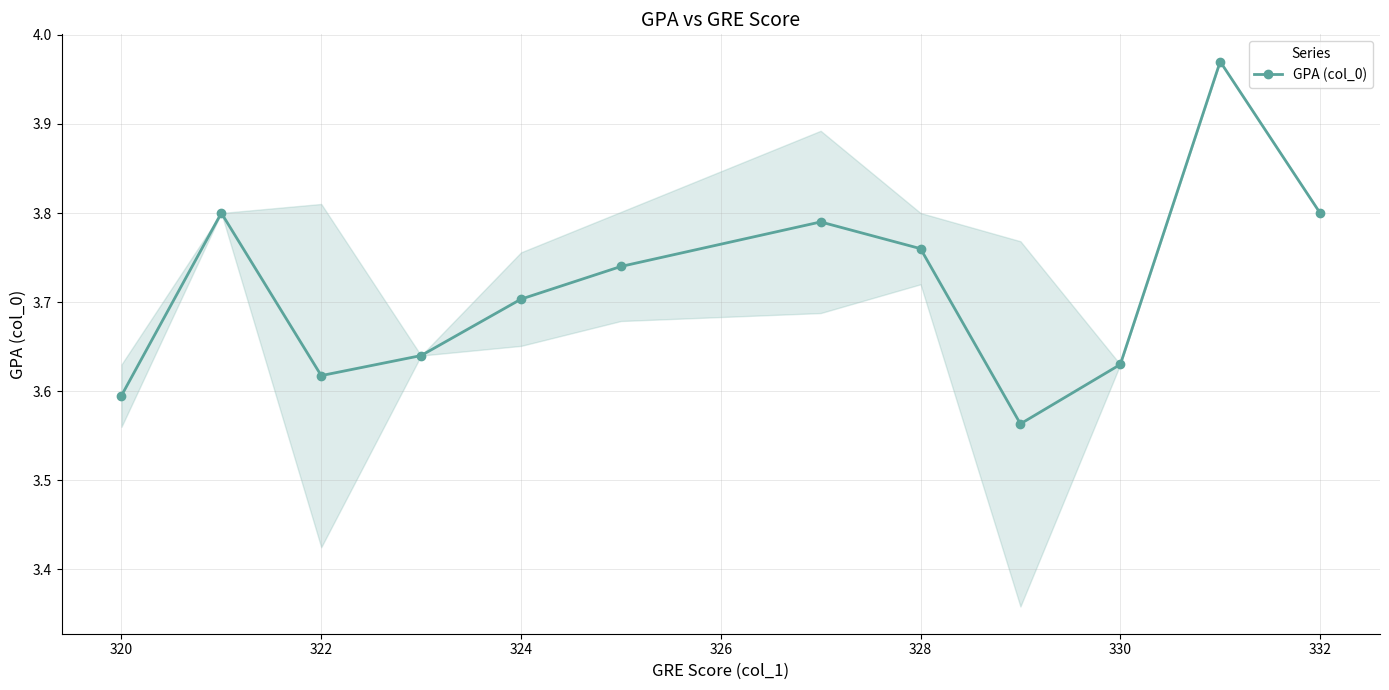

What is the difference between the maximum and second lowest values?

0.4